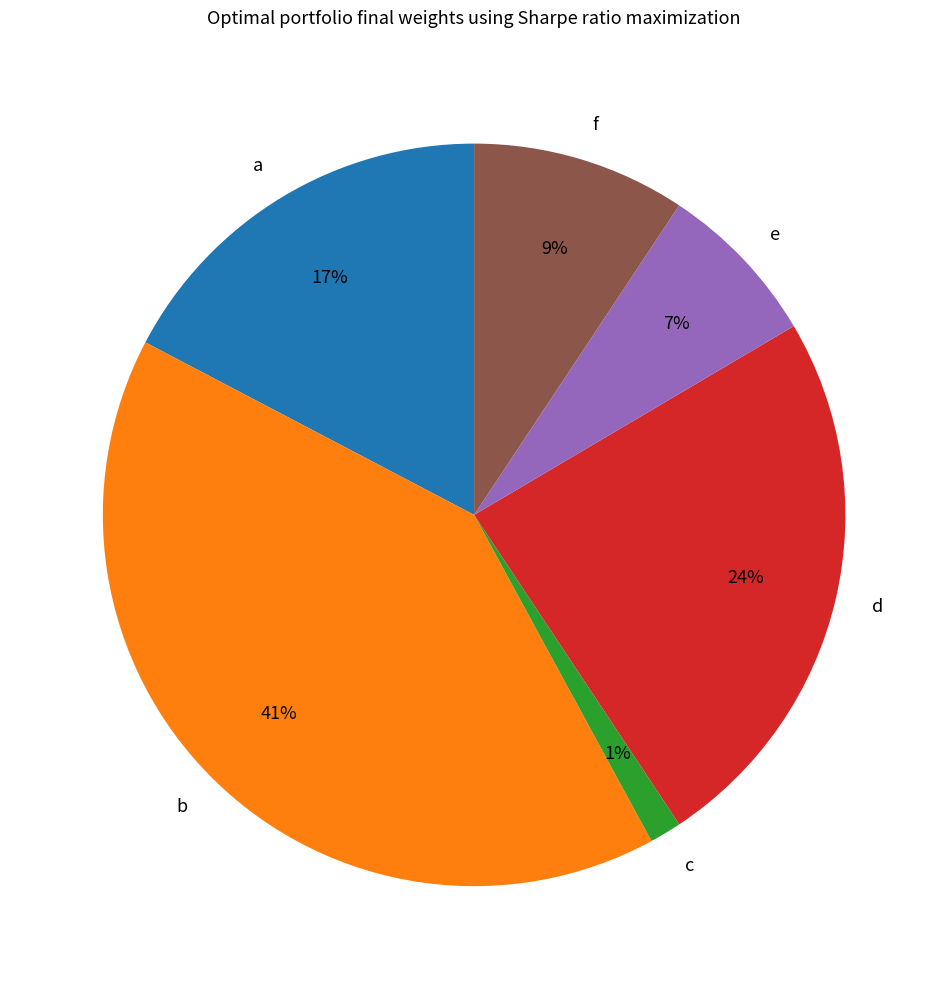

Which has a higher value, f or d?

d